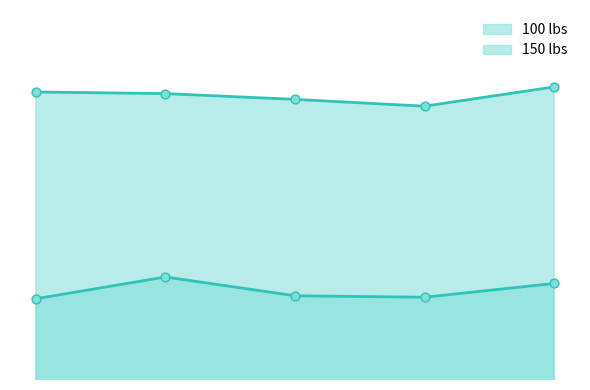

At how many categories does at least one series exceed 543?

5